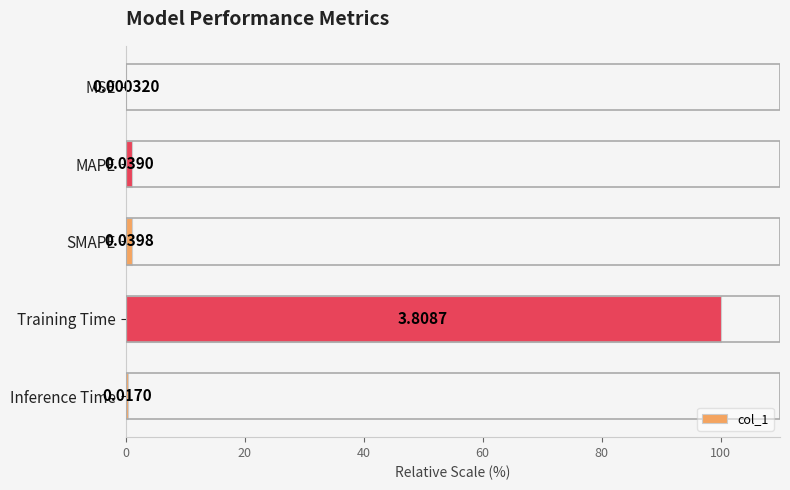

Count the number of categories in the chart.

5